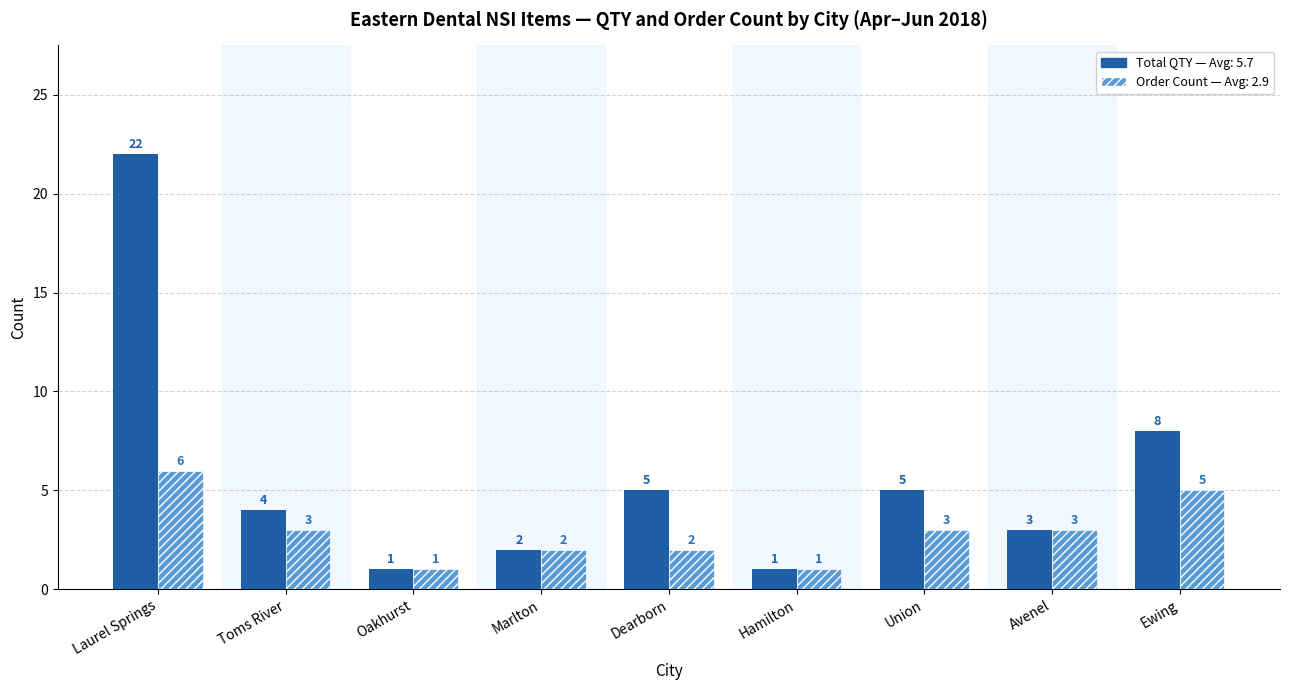

What is the greatest value displayed?

22